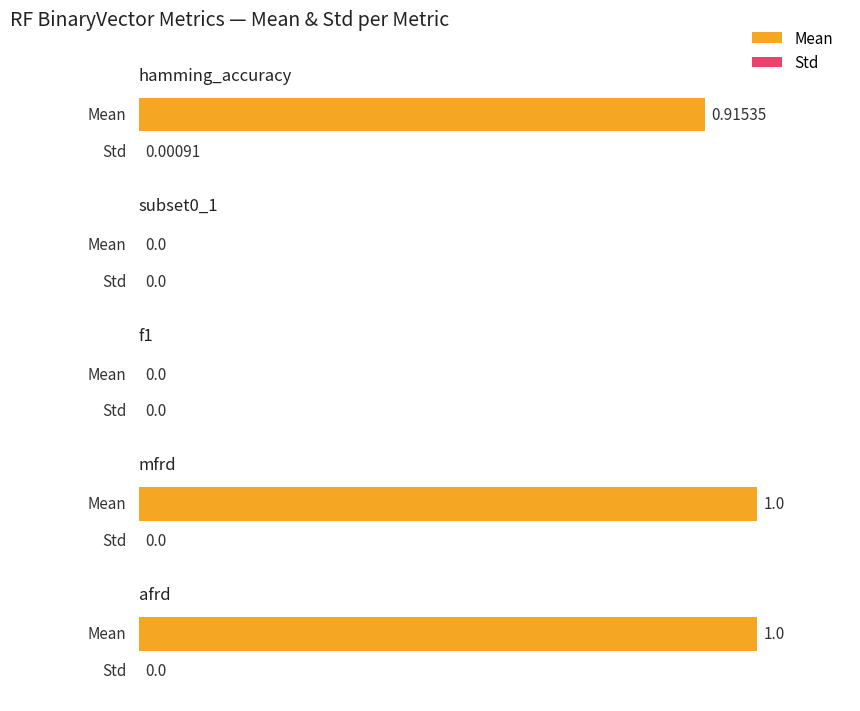

What position from the right is subset0_1?

4